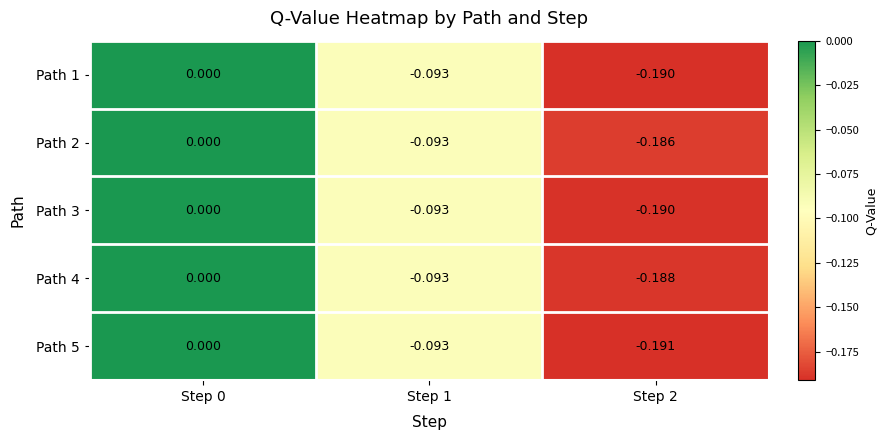

Is the value of Path 4 at Step 2 greater than the value of Path 5 at Step 0?

No